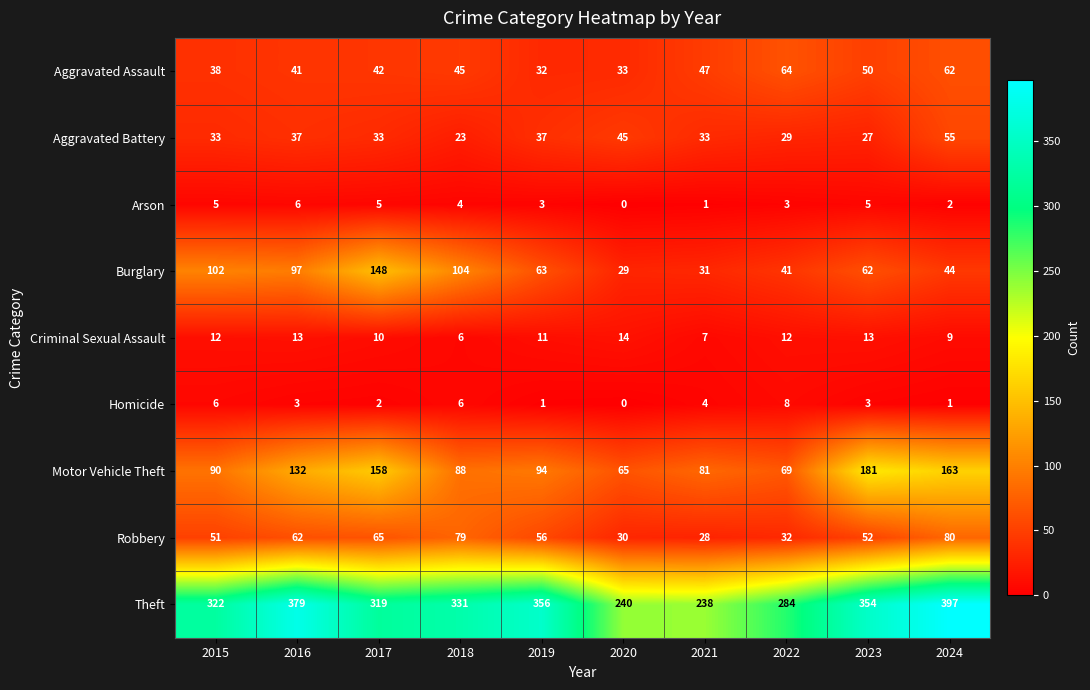

What is the sum of the Theft values at 2015 and 2019?

678